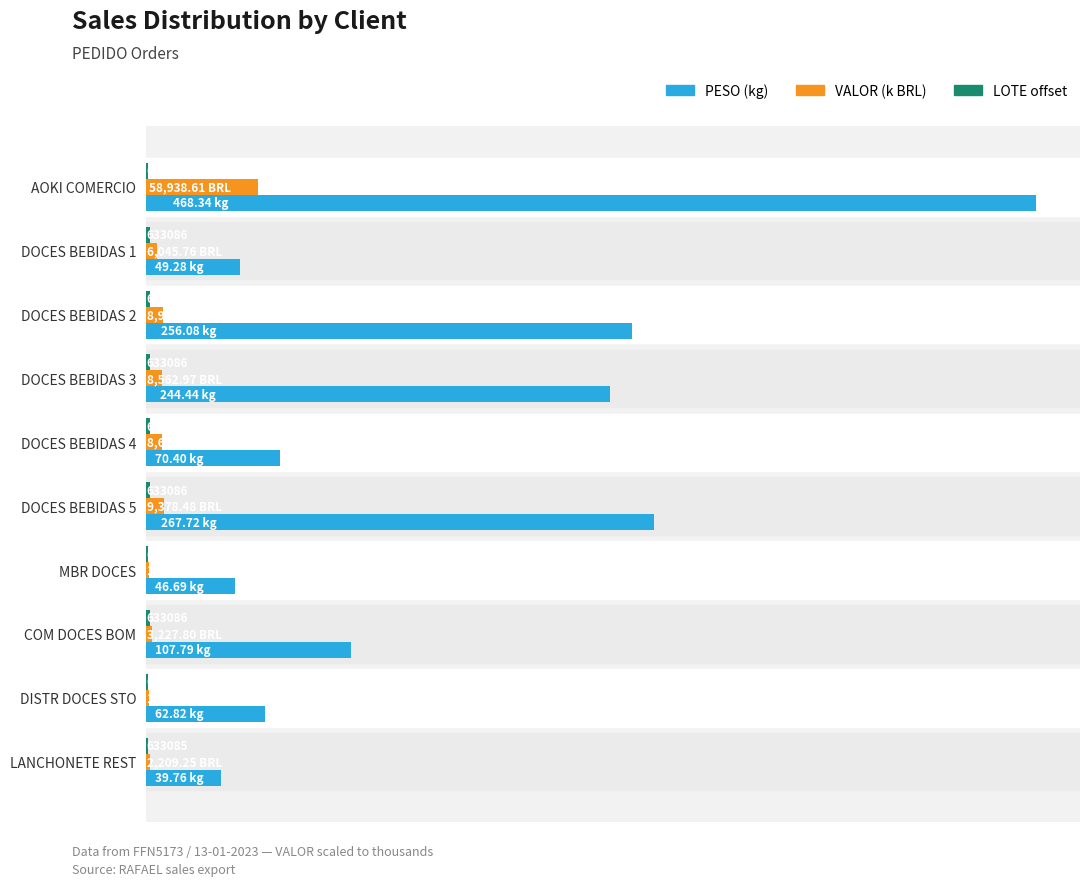

Does the chart contain any negative values?

No